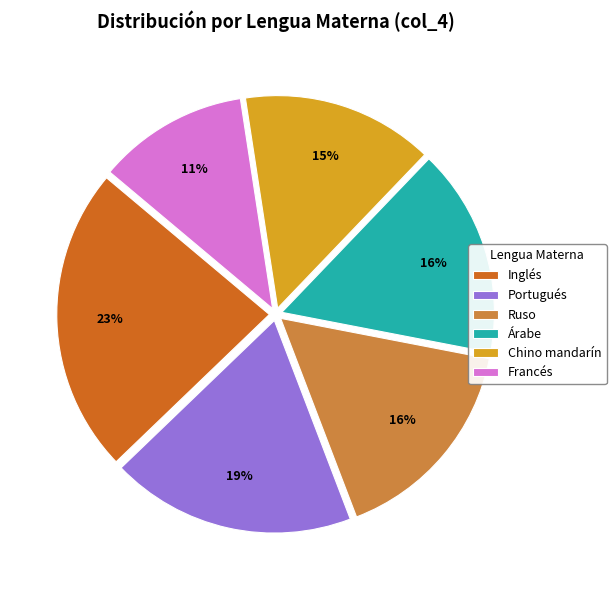

To the nearest percent, what percentage of the pie is Inglés?

23%